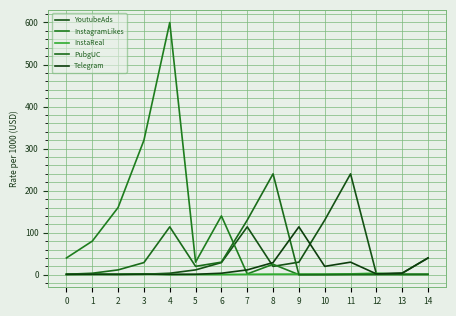

What is the sum of the YoutubeAds values at 7 and 6?

143.0